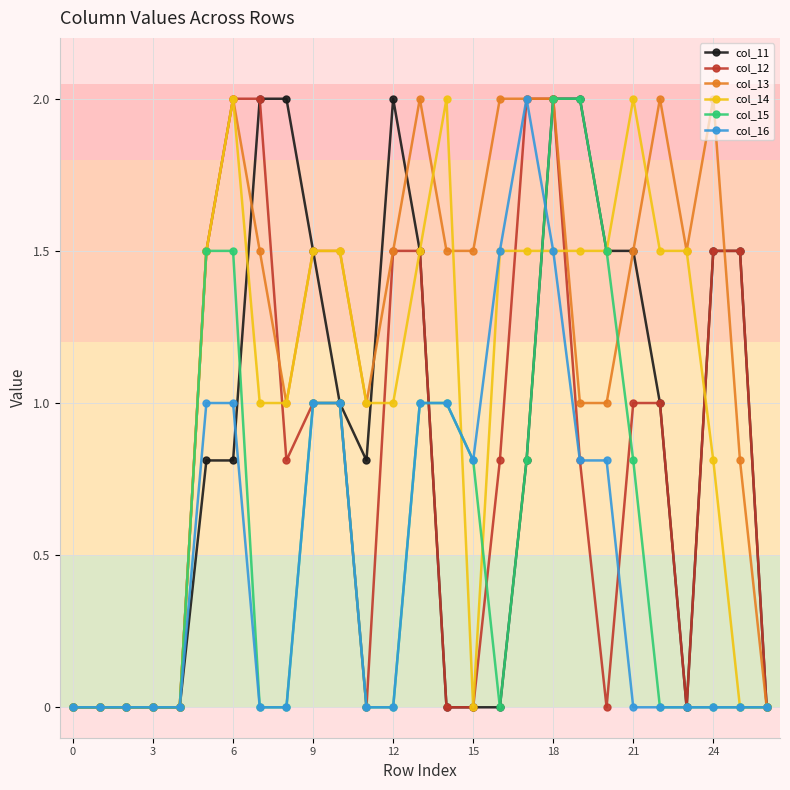

Reading right to left, transcribe all the data shown in this chart.

col_11: 0.0	1.5	1.5	0.0	1.0	1.5	1.5	2.0	2.0	0.8	0.0	0.0	0.0	1.5	2.0	0.8	1.0	1.5	2.0	2.0	0.8	0.8	0.0	0.0	0.0	0.0	0.0
col_12: 0.0	1.5	1.5	0.0	1.0	1.0	0.0	0.8	2.0	2.0	0.8	0.0	0.0	1.5	1.5	0.0	1.0	1.0	0.8	2.0	2.0	1.5	0.0	0.0	0.0	0.0	0.0
col_13: 0.0	0.8	2.0	1.5	2.0	1.5	1.0	1.0	2.0	2.0	2.0	1.5	1.5	2.0	1.5	1.0	1.5	1.5	1.0	1.5	2.0	1.5	0.0	0.0	0.0	0.0	0.0
col_14: 0.0	0.0	0.8	1.5	1.5	2.0	1.5	1.5	1.5	1.5	1.5	0.0	2.0	1.5	1.0	1.0	1.5	1.5	1.0	1.0	2.0	1.5	0.0	0.0	0.0	0.0	0.0
col_15: 0.0	0.0	0.0	0.0	0.0	0.8	1.5	2.0	2.0	0.8	0.0	0.8	1.0	1.0	0.0	0.0	1.0	1.0	0.0	0.0	1.5	1.5	0.0	0.0	0.0	0.0	0.0
col_16: 0.0	0.0	0.0	0.0	0.0	0.0	0.8	0.8	1.5	2.0	1.5	0.8	1.0	1.0	0.0	0.0	1.0	1.0	0.0	0.0	1.0	1.0	0.0	0.0	0.0	0.0	0.0